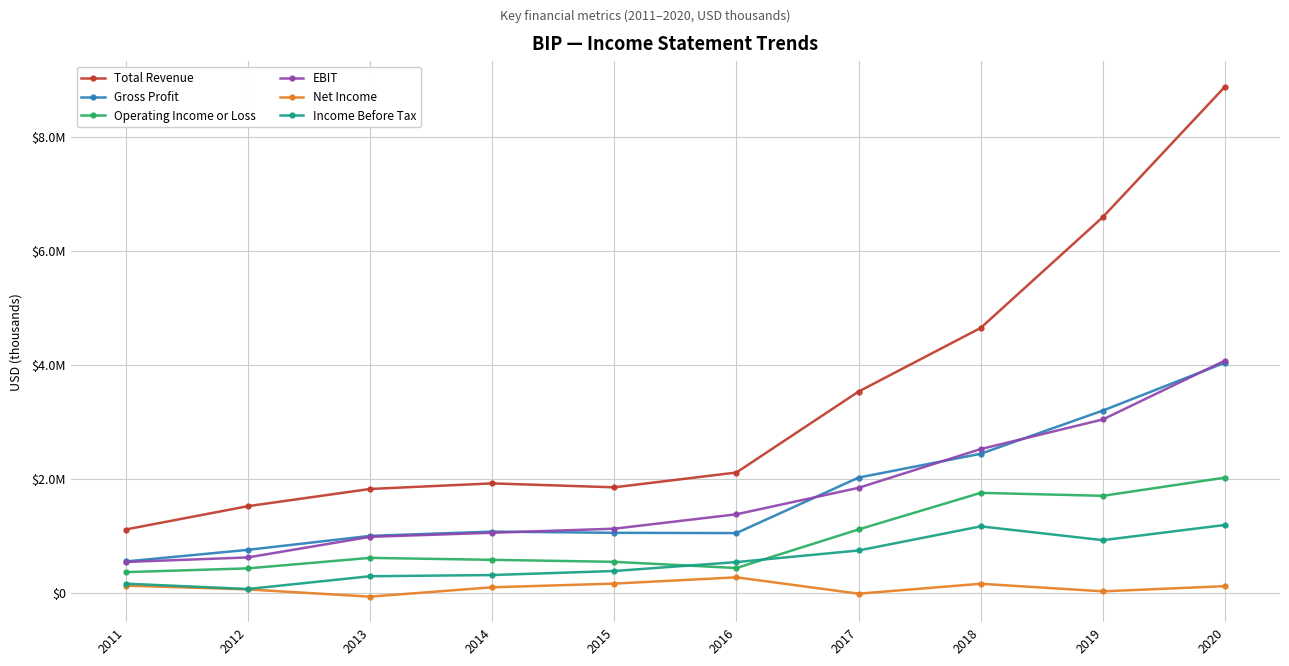

What is the value of the EBIT point at the 4th from the left?

1058000